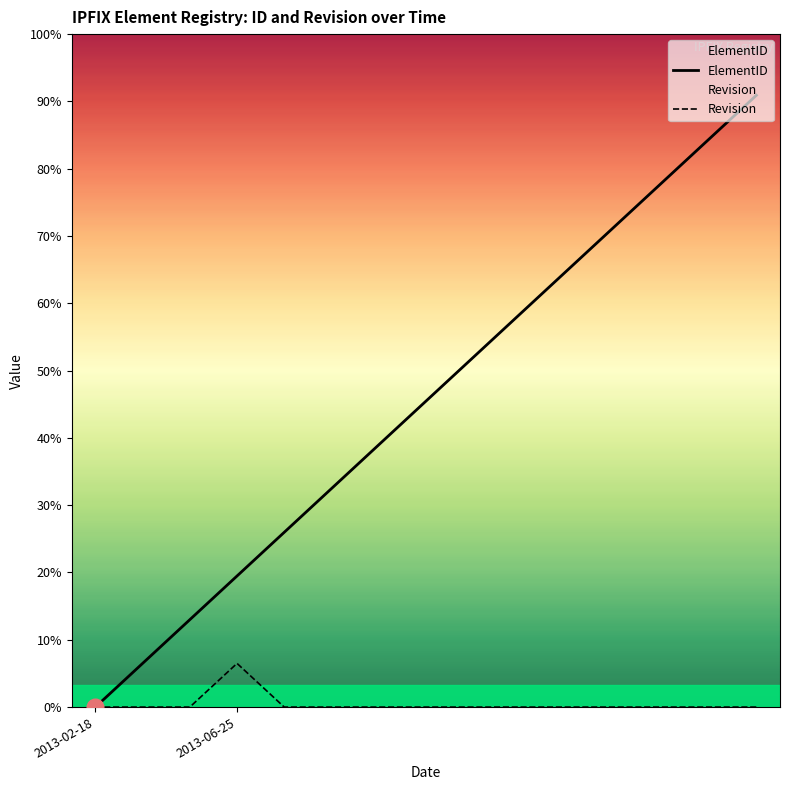

What is the label of the 13th point from the left?

12